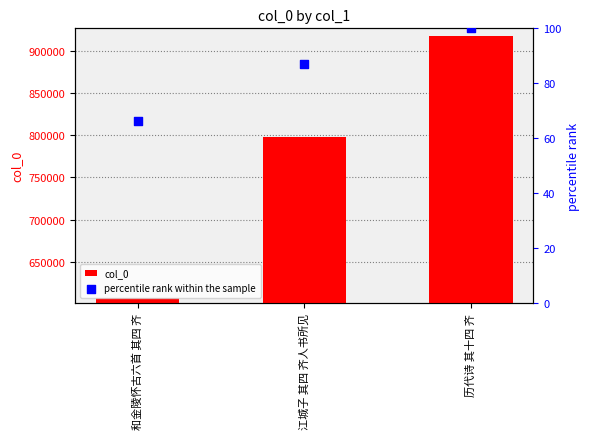

Which series reaches the maximum Y coordinate?

col_0